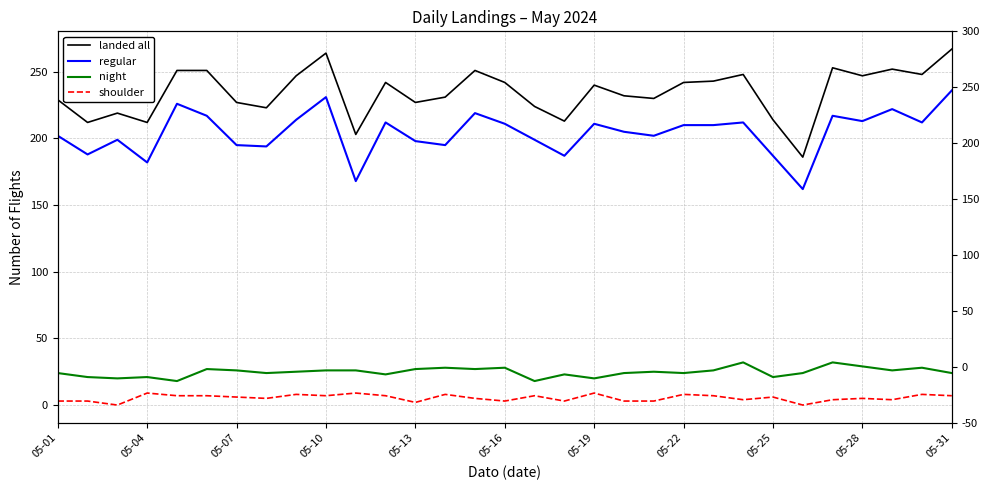

Reading left to right, what are all the values shown in this chart?

landed all: 229	212	219	212	251	251	227	223	247	264	203	242	227	231	251	242	224	213	240	232	230	242	243	248	214	186	253	247	252	248	267
regular: 202	188	199	182	226	217	195	194	214	231	168	212	198	195	219	211	199	187	211	205	202	210	210	212	187	162	217	213	222	212	236
night: 24	21	20	21	18	27	26	24	25	26	26	23	27	28	27	28	18	23	20	24	25	24	26	32	21	24	32	29	26	28	24
shoulder: 3	3	0	9	7	7	6	5	8	7	9	7	2	8	5	3	7	3	9	3	3	8	7	4	6	0	4	5	4	8	7